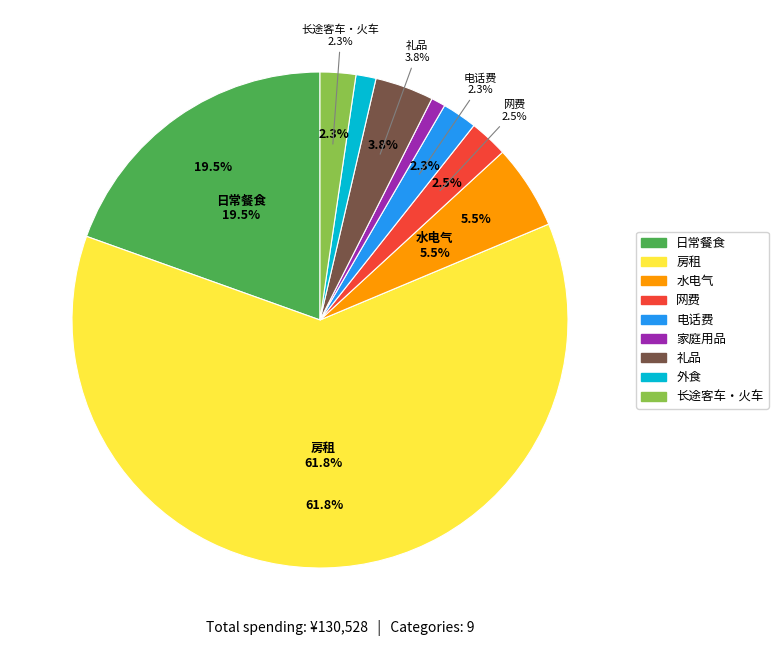

Which category has the smallest portion of the pie?

家庭用品